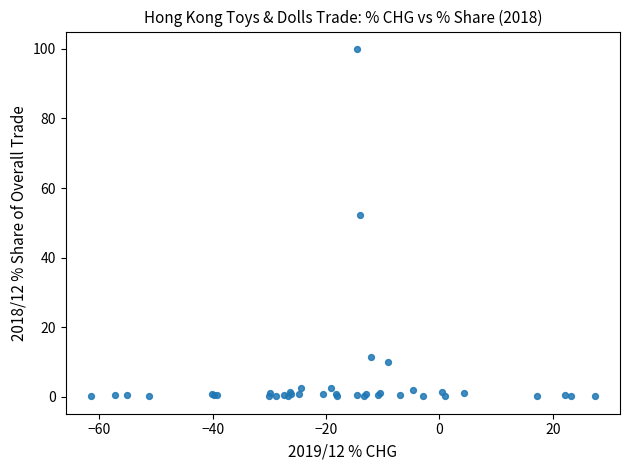

What Y value in the scatter plot is closest to 50?

52.3